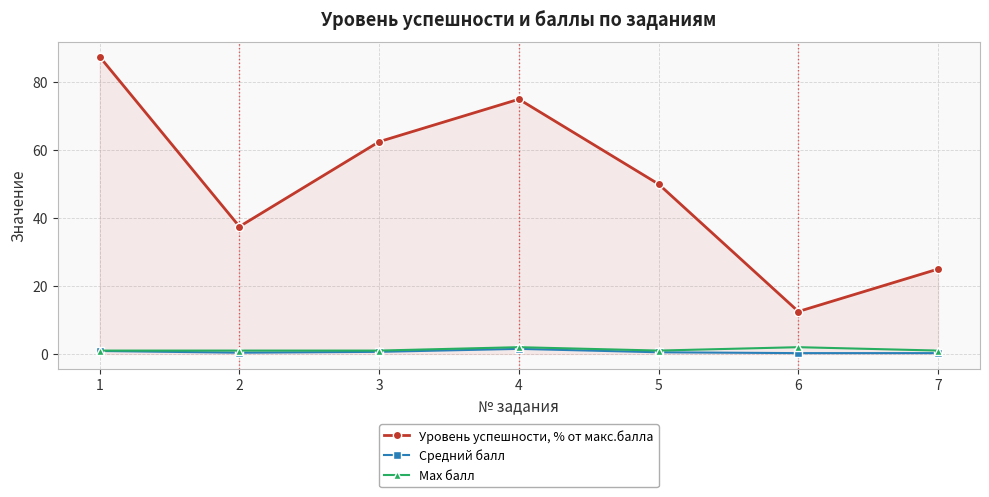

Does the chart display data point markers on the line(s)?

Yes